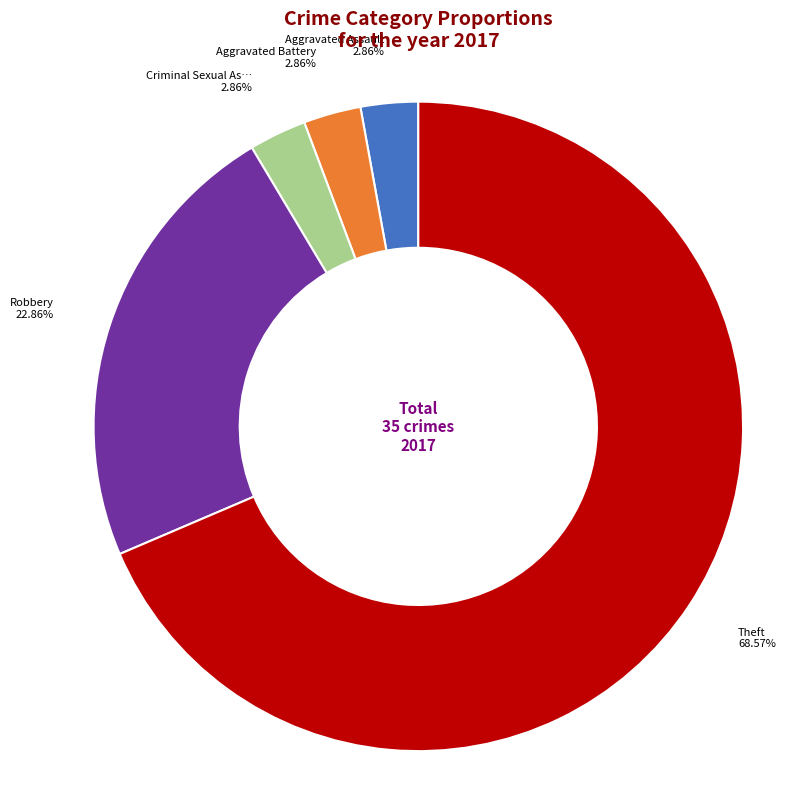

Does any single category account for the majority?

Yes